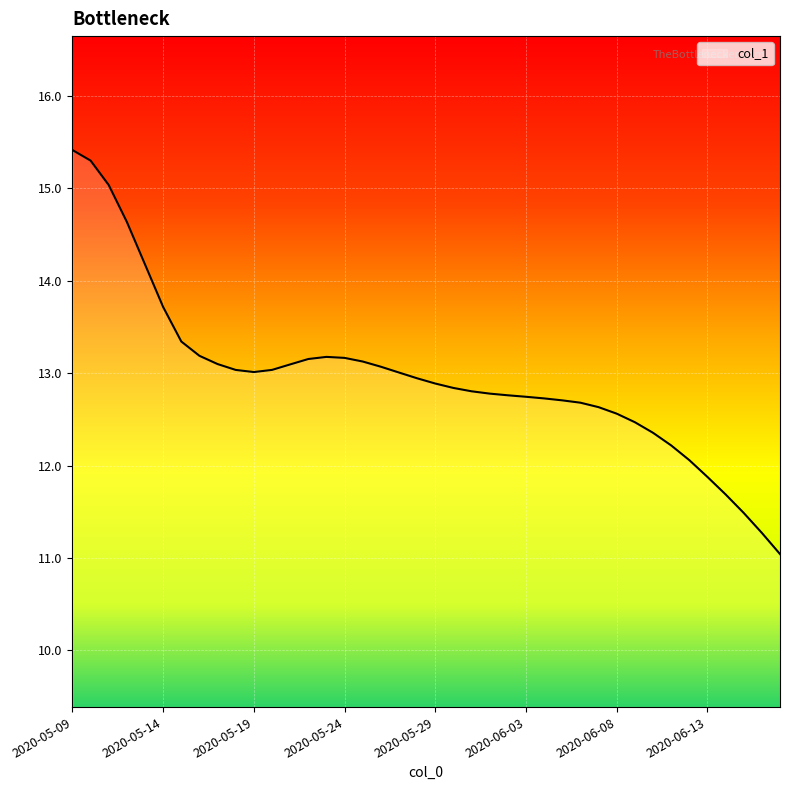

What is the minimum value shown in the chart?

11.0